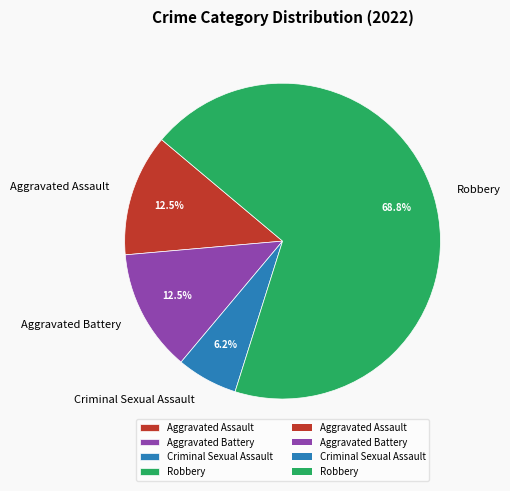

What is the majority slice?

Robbery